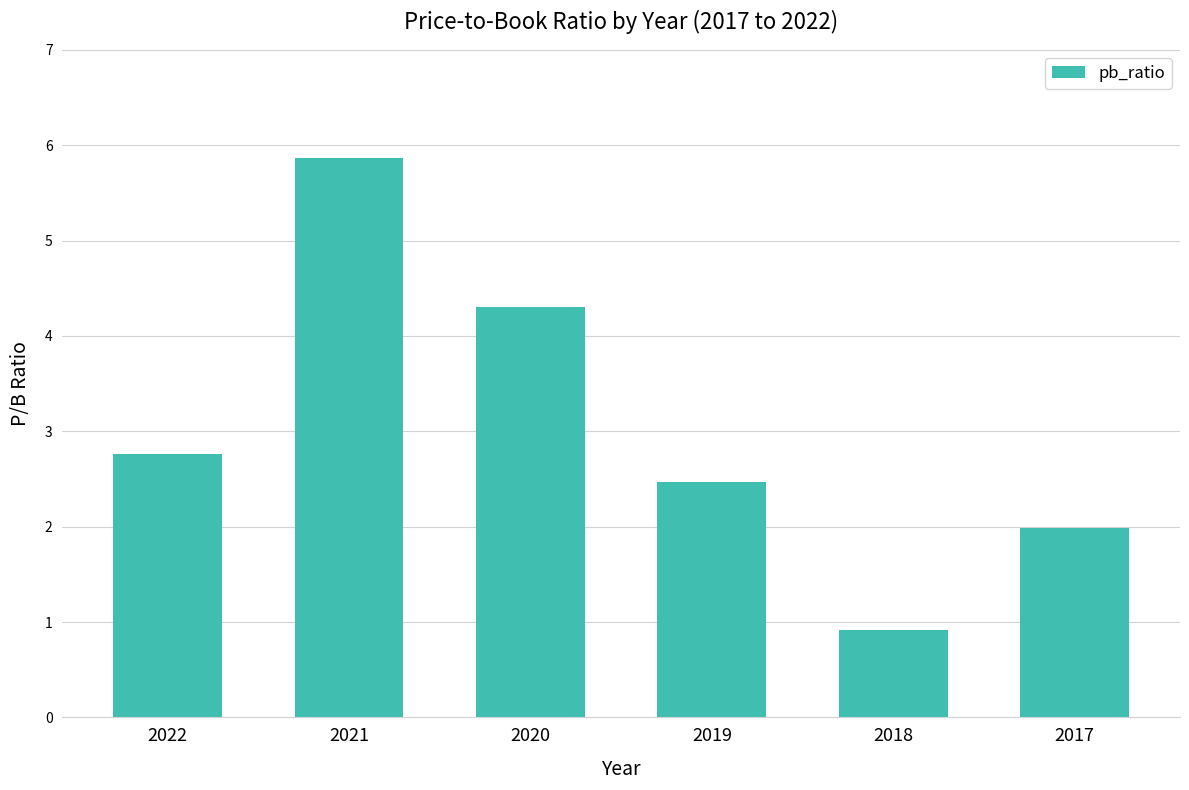

Reading left to right, transcribe all the data shown in this chart.

2.8	5.9	4.3	2.5	0.9	2.0